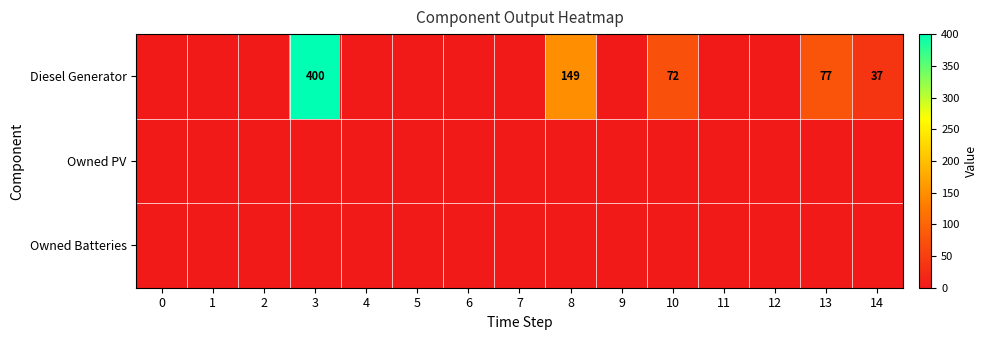

What is the sum of the Diesel Generator values at 10 and 8?

221